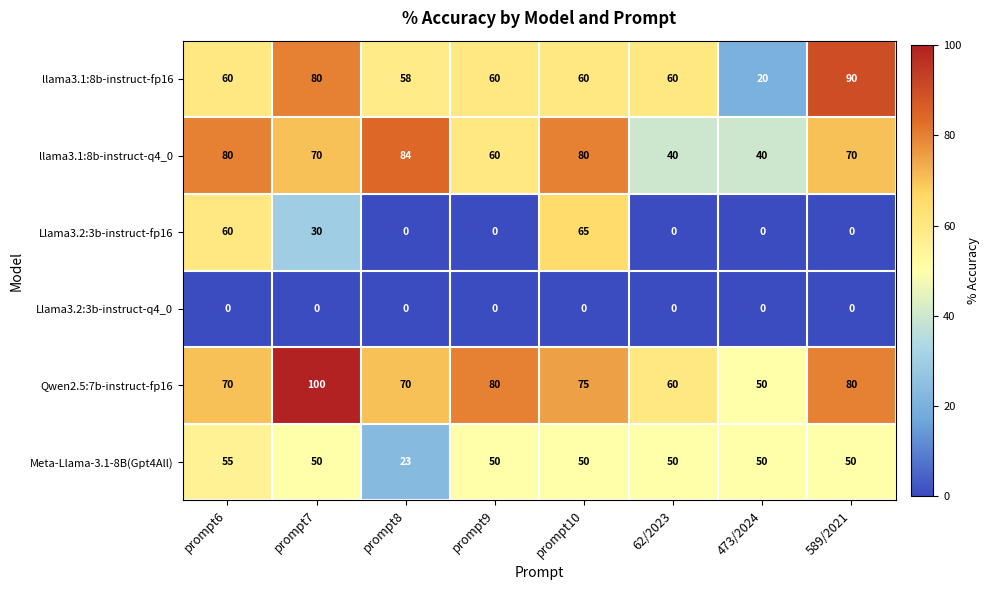

Is the value of llama3.1:8b-instruct-q4_0 at prompt6 greater than the value of Llama3.2:3b-instruct-fp16 at 589/2021?

Yes